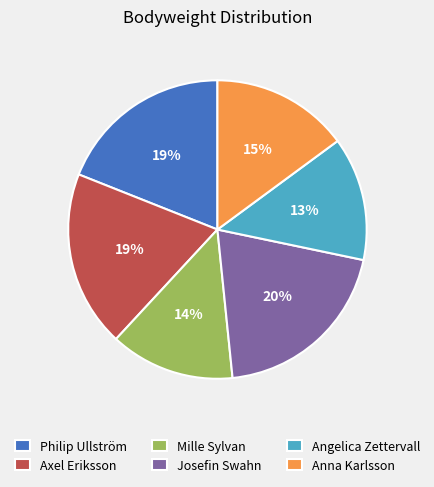

To the nearest percent, what is the combined percentage of Angelica Zettervall and Anna Karlsson?

28%